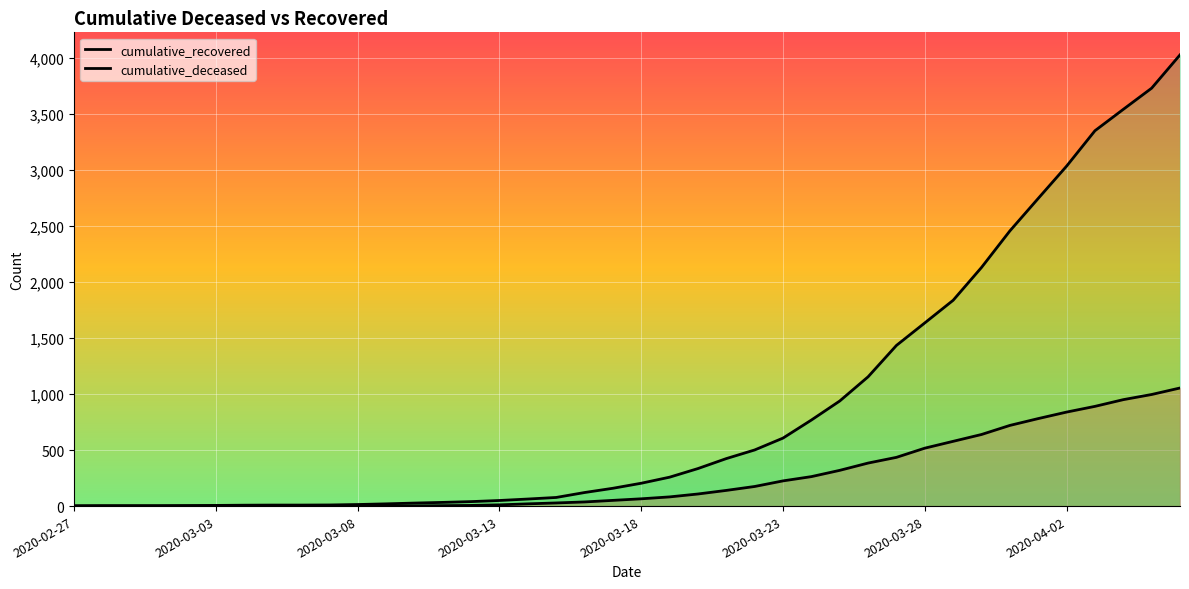

What is the total value across all series at 34?

3527